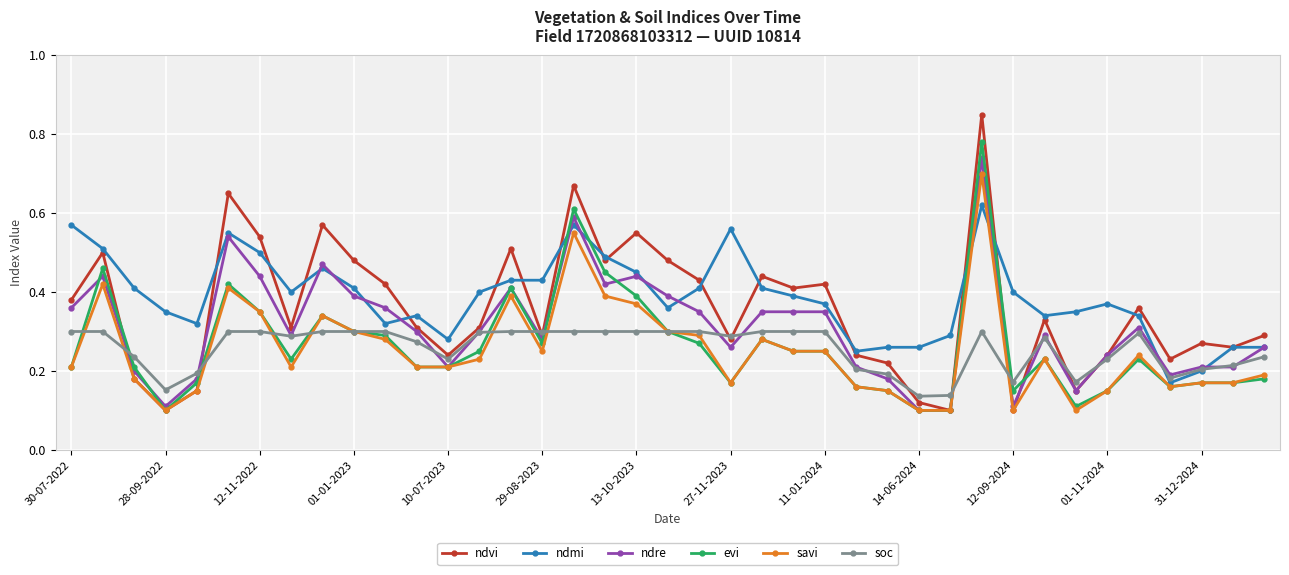

Count the ndre values in the range 0 to 1.

39